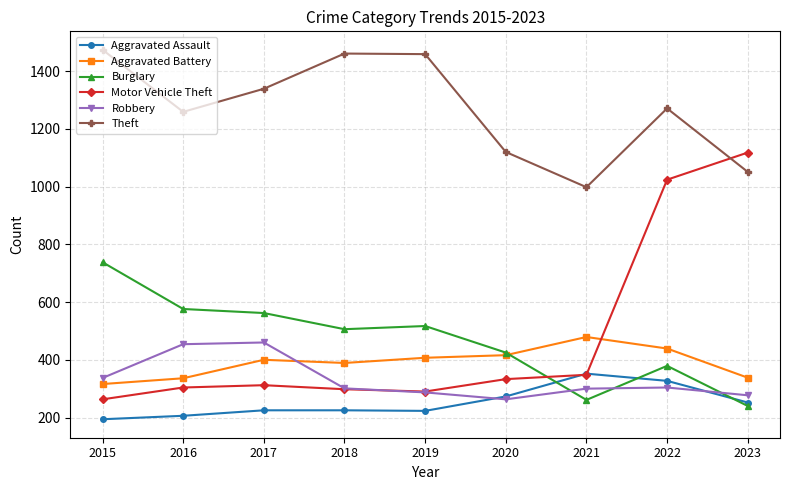

Where is Theft nearest to the value 1236?

2016